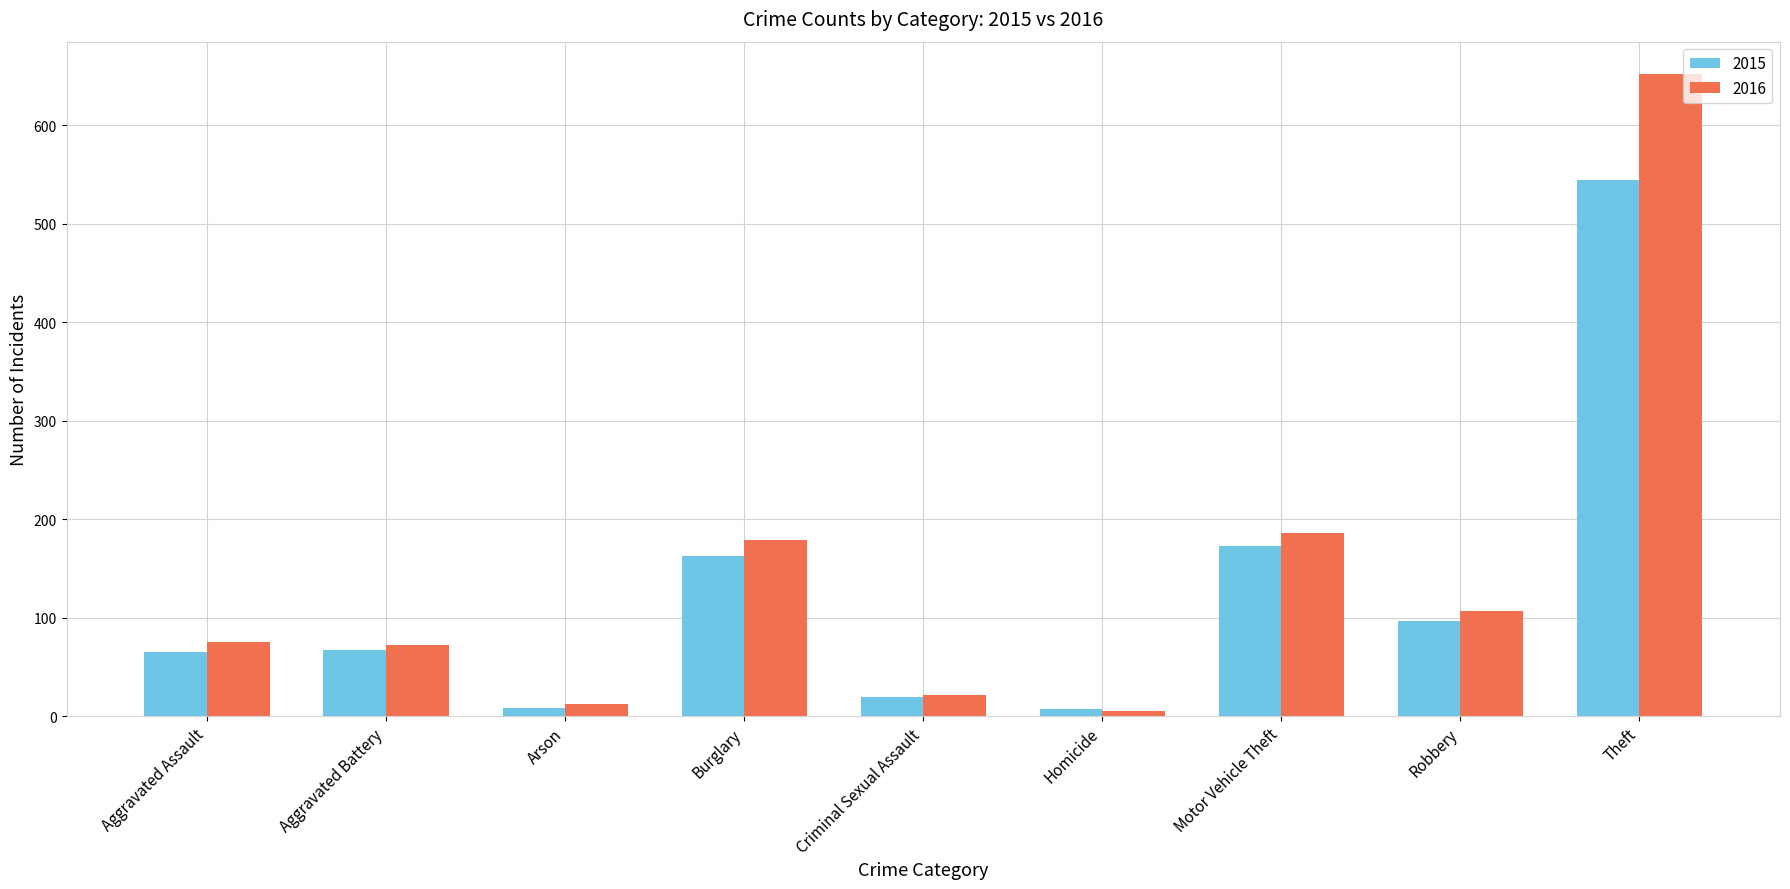

At which category is the sum across all series the highest?

Theft